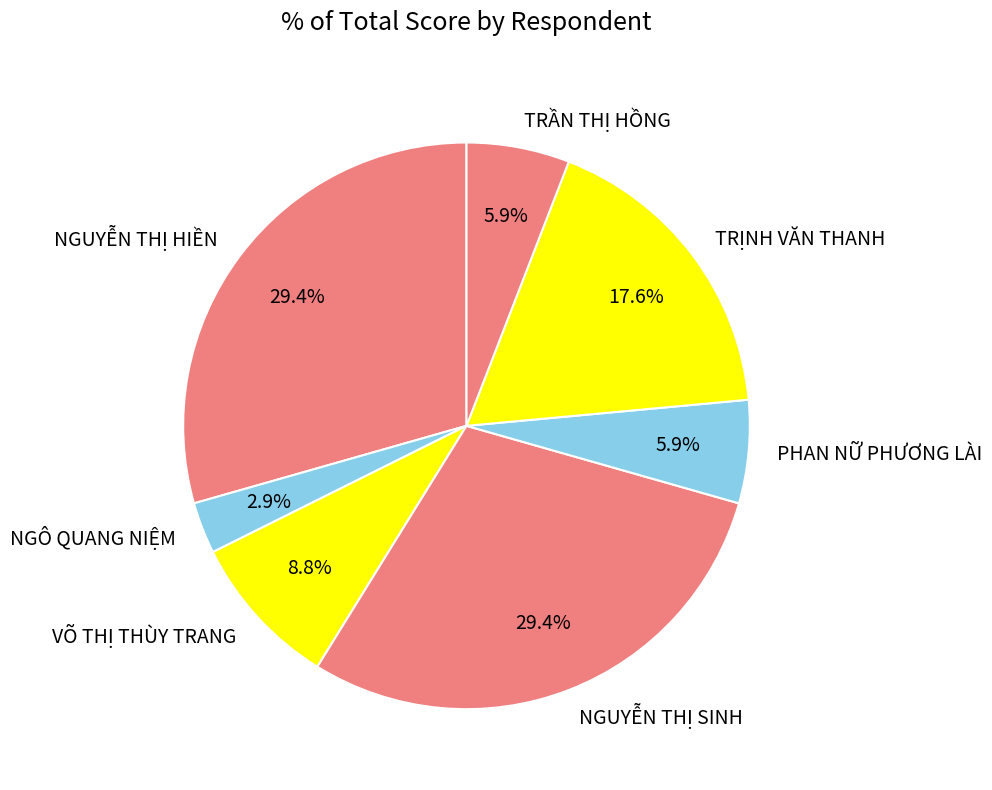

What percentage is the NGUYỄN THỊ HIỀN slice, to the nearest percent?

29%